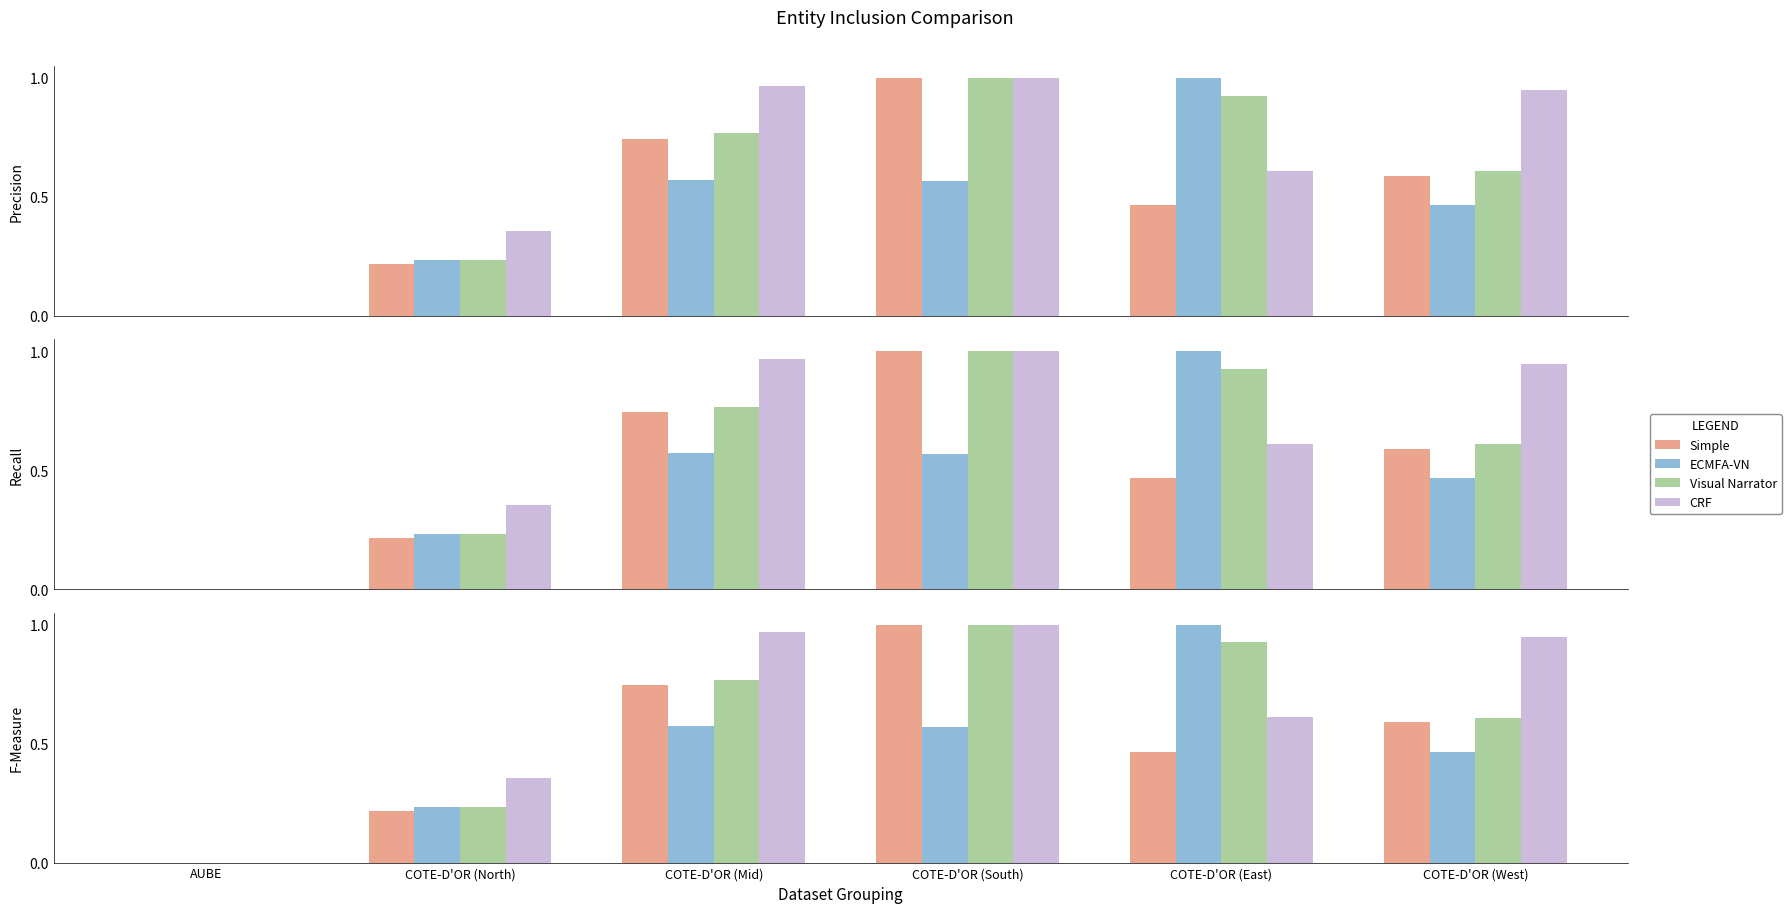

Which series has the largest range (max minus min)?

Visual Narrator